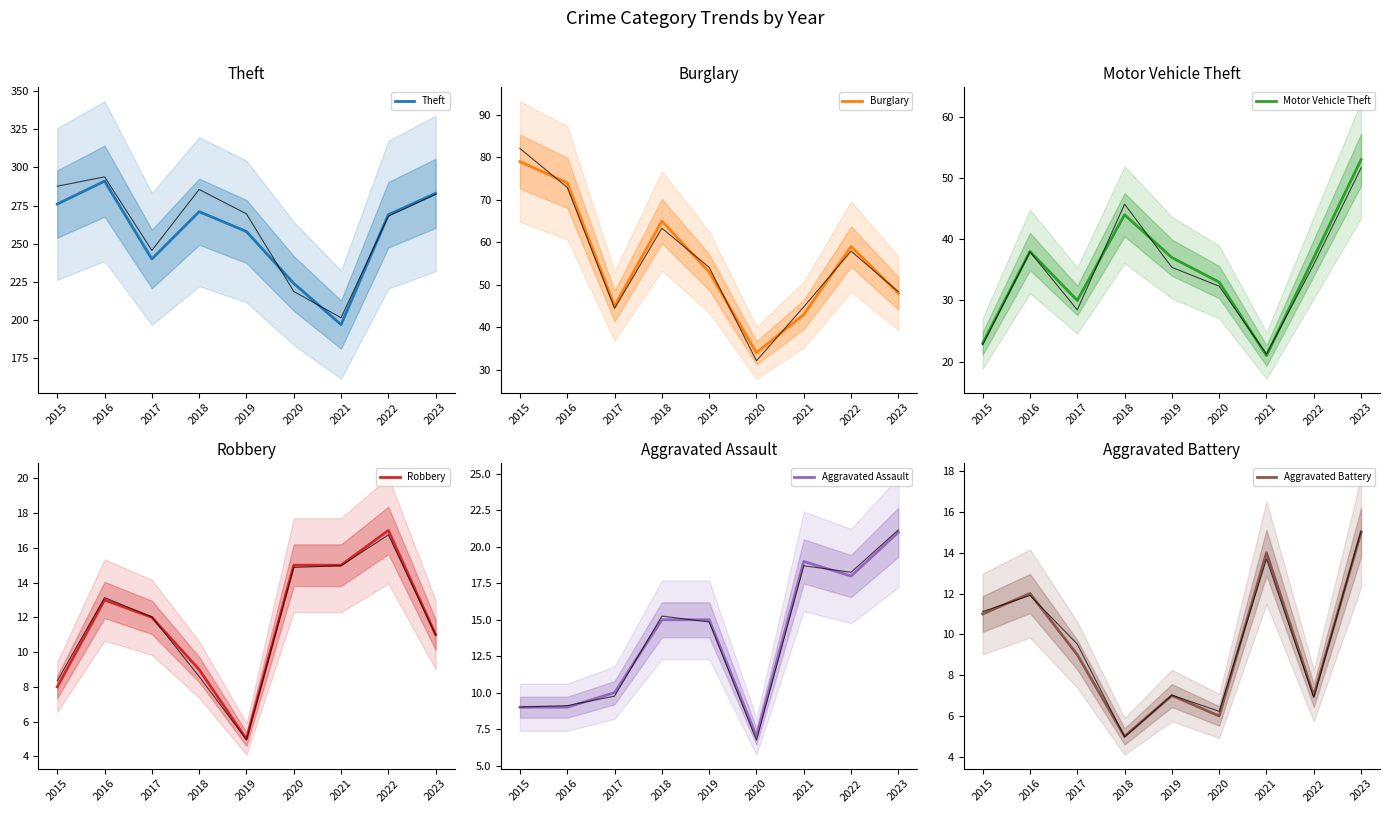

How many interior local peaks does the Theft series have?

2